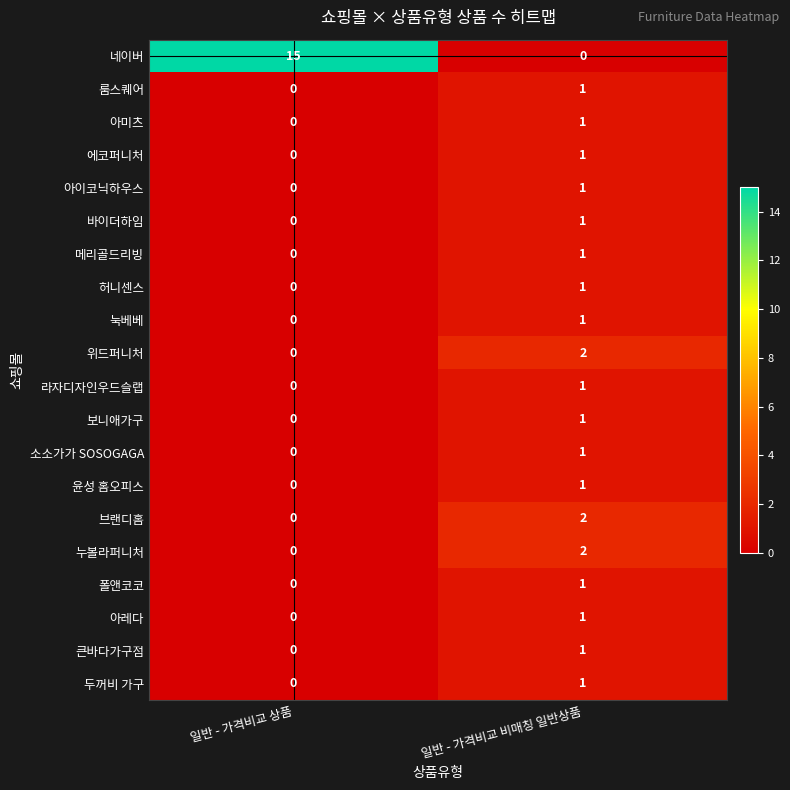

Which series has the widest spread of values?

네이버